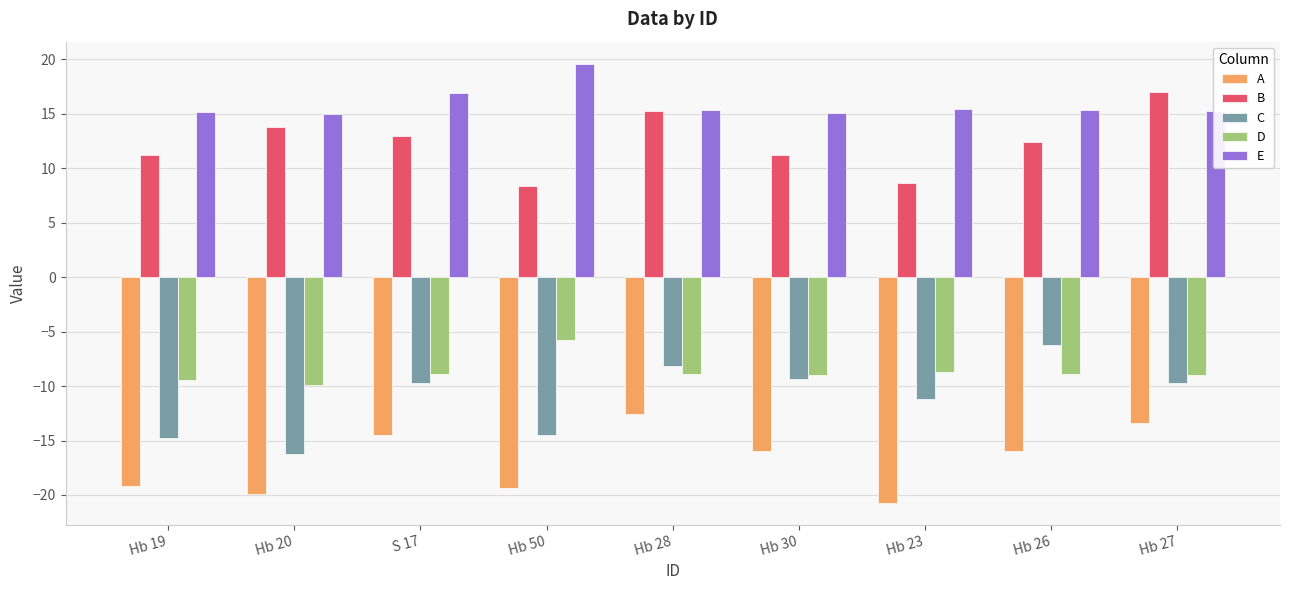

At Hb 19, list the series in order from smallest to largest.

A, C, D, B, E